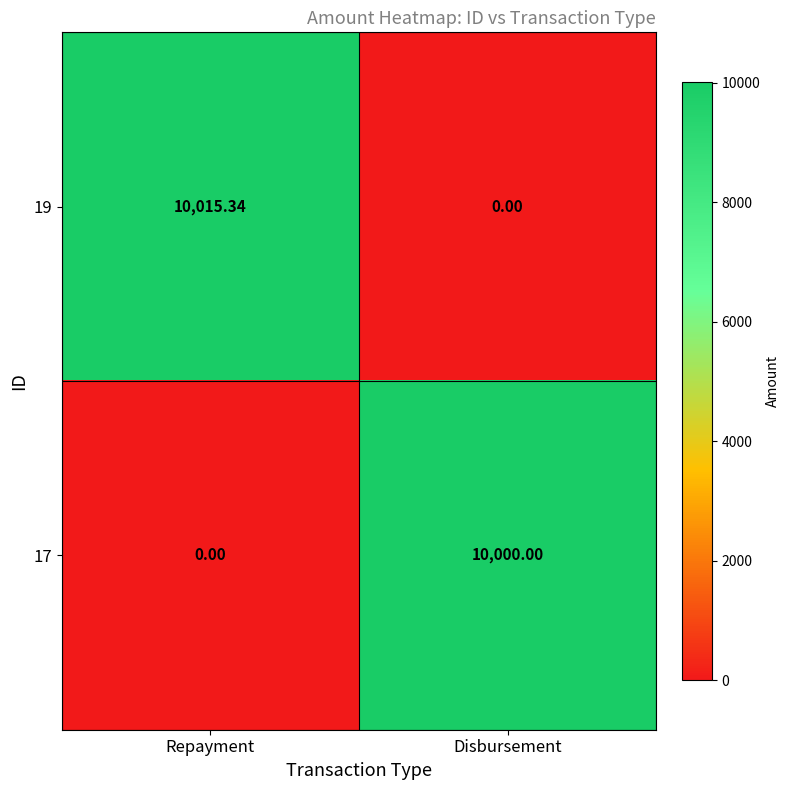

Is the value of 17 at Repayment greater than the value of 19 at Repayment?

No